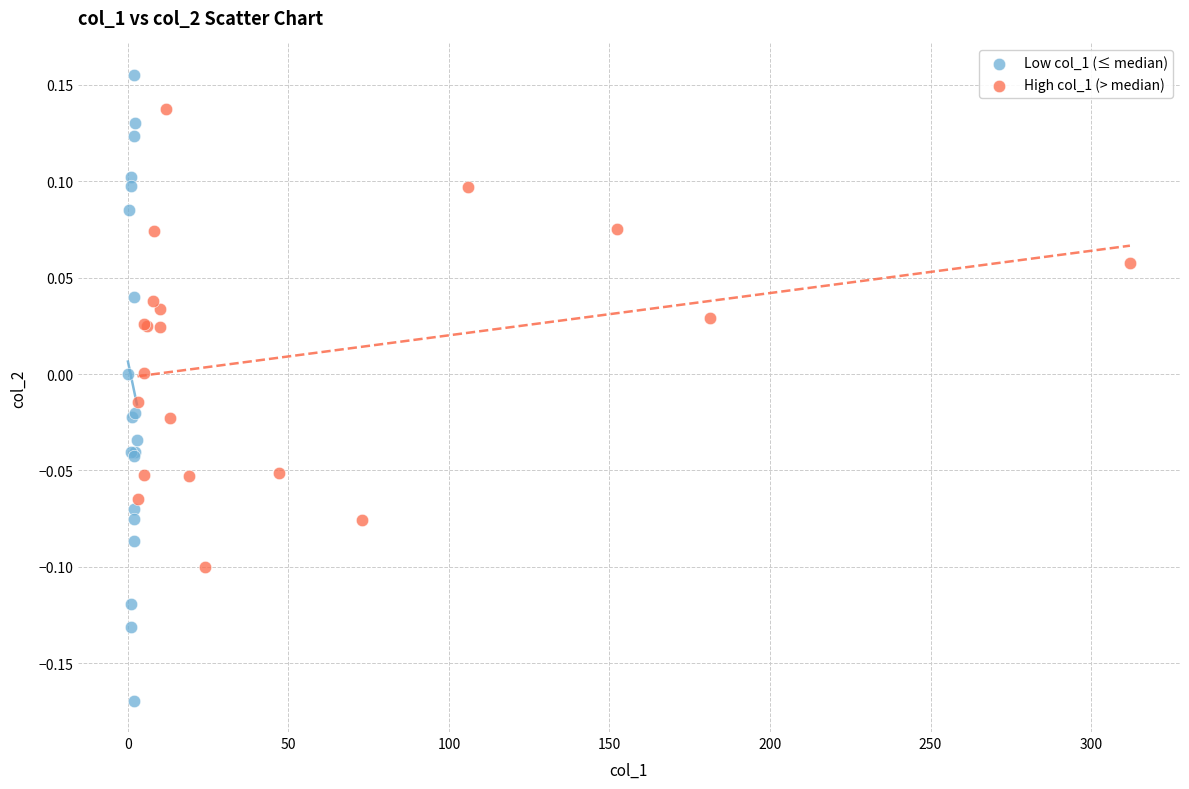

Which series contains the lowest Y value?

Low col_1 (≤ median)